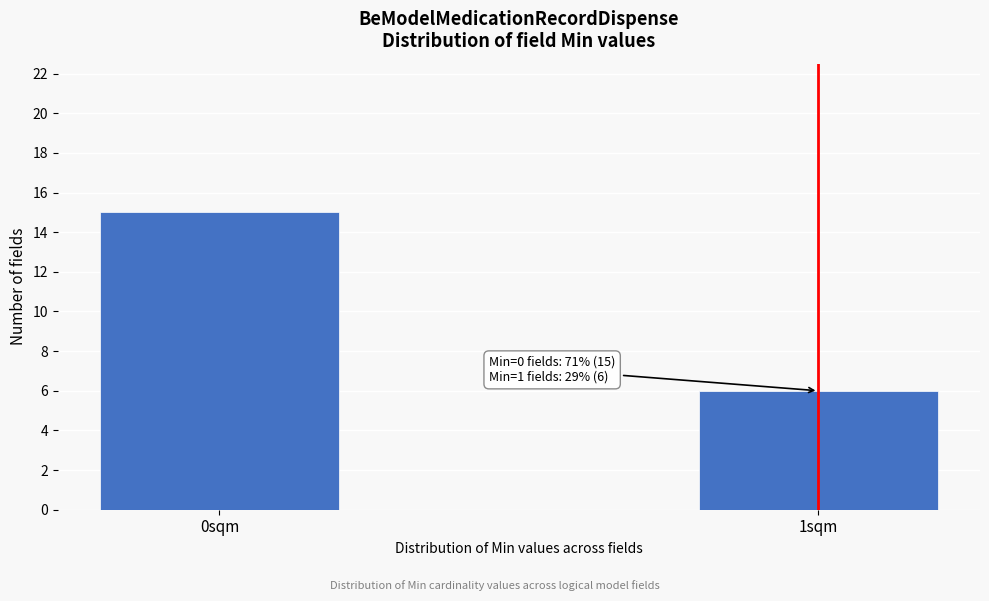

Reading left to right, what are all the values shown in this chart?

0sqm=15	1sqm=6